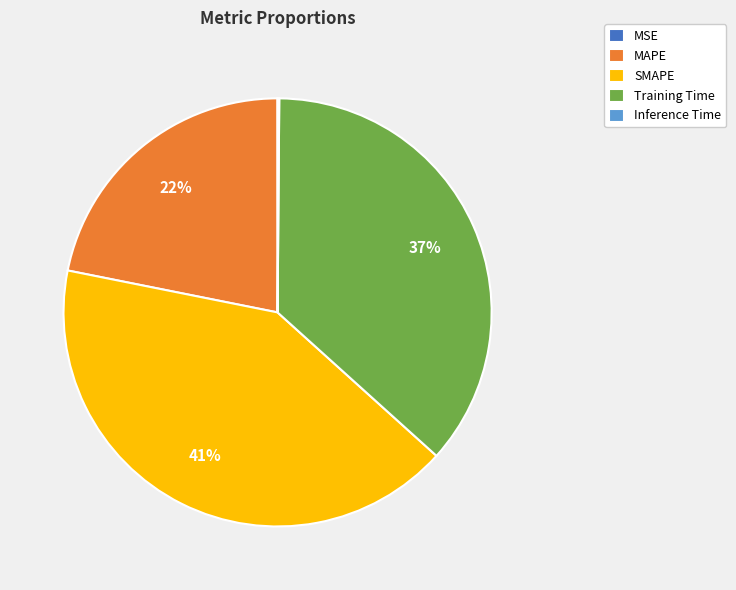

To the nearest percent, what percentage of the pie is Training Time?

37%